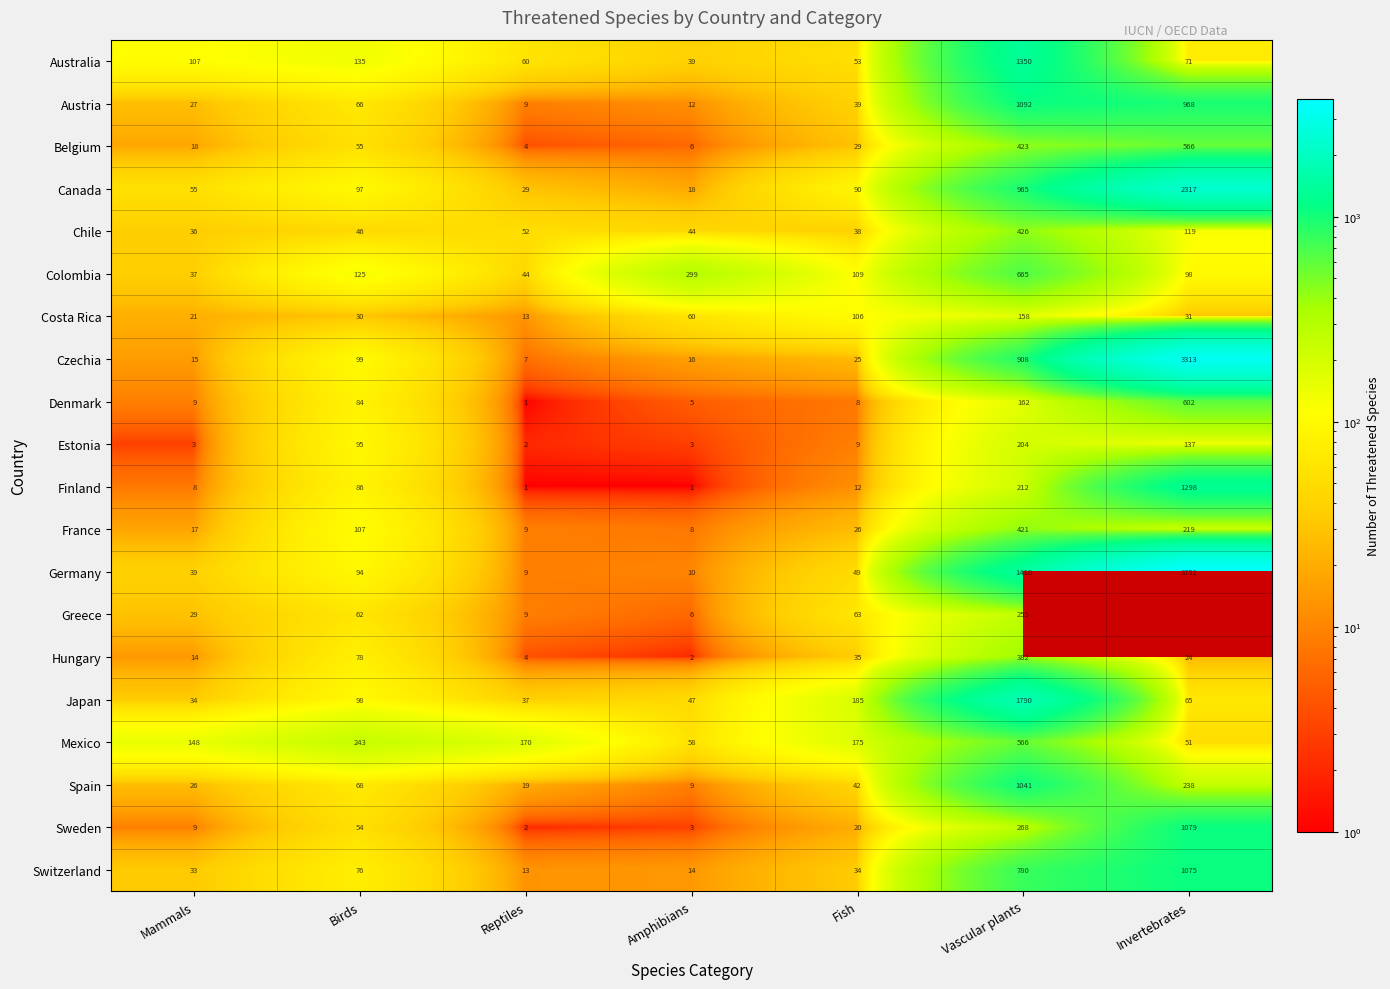

The value of Denmark at Reptiles is 0.4. True or false?

False